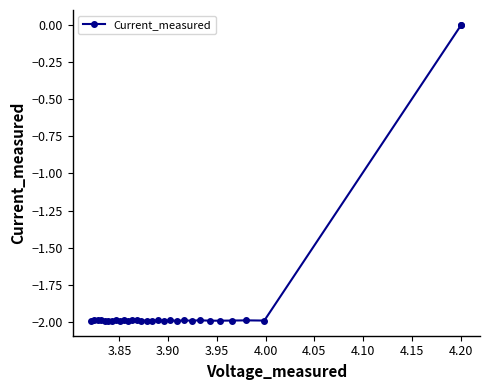

True or false: the data has more than 0 interior local peaks.

True